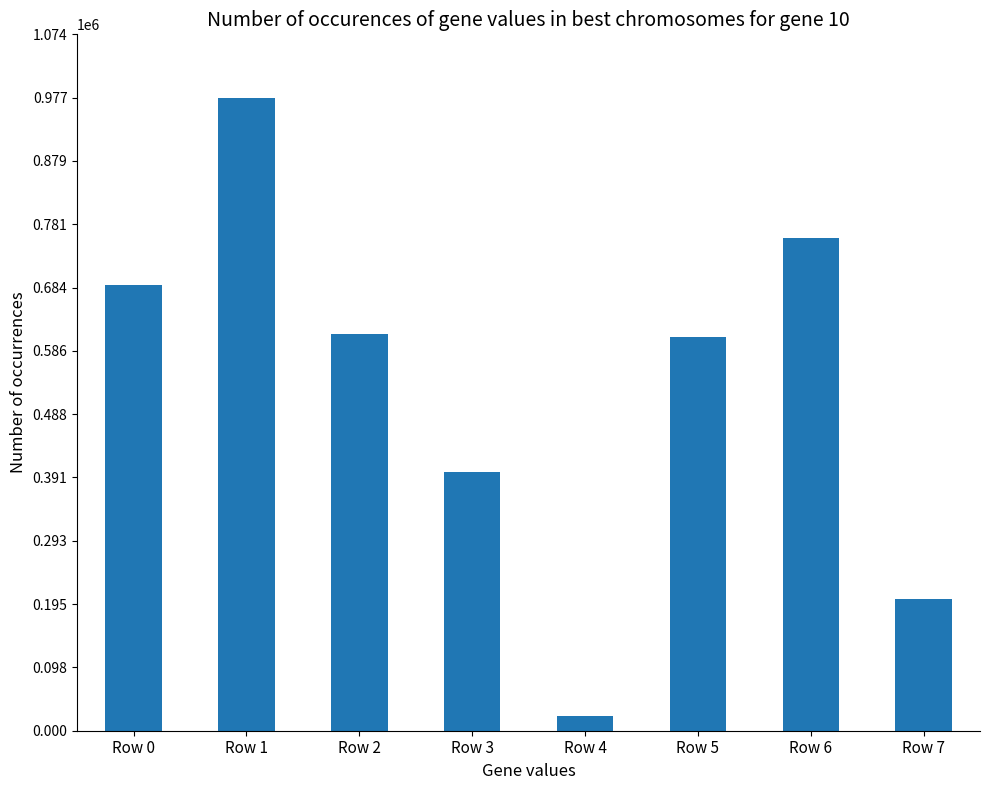

True or false: the data shows 607947 at Row 5.

True